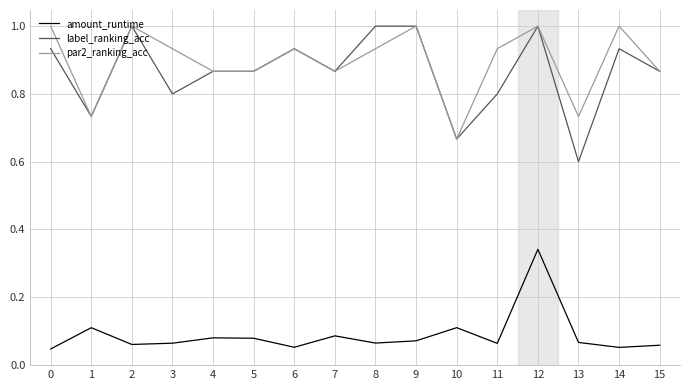

The value of amount_runtime at 15 is 0.1. True or false?

True